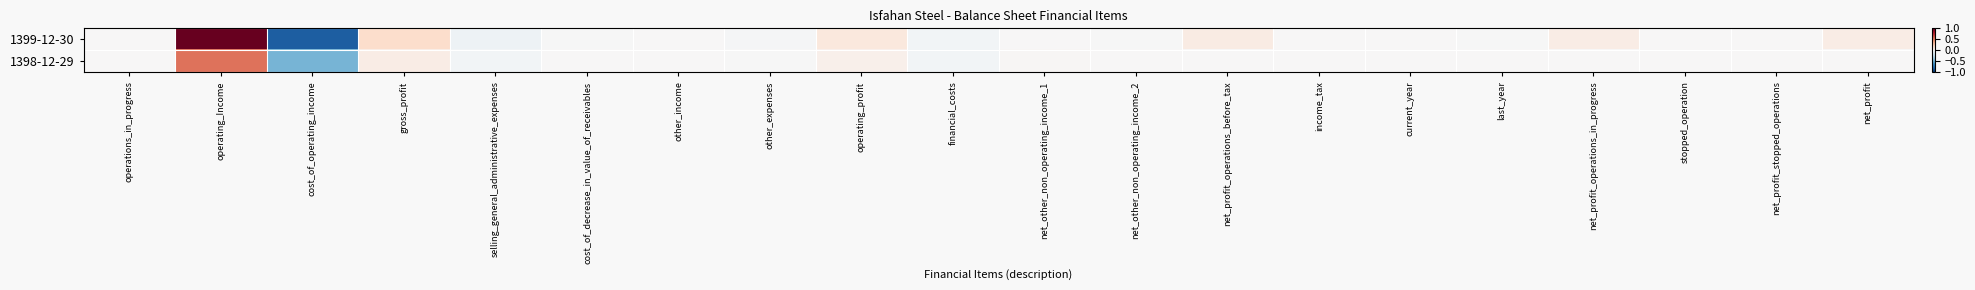

Which series has the widest spread of values?

1399-12-30